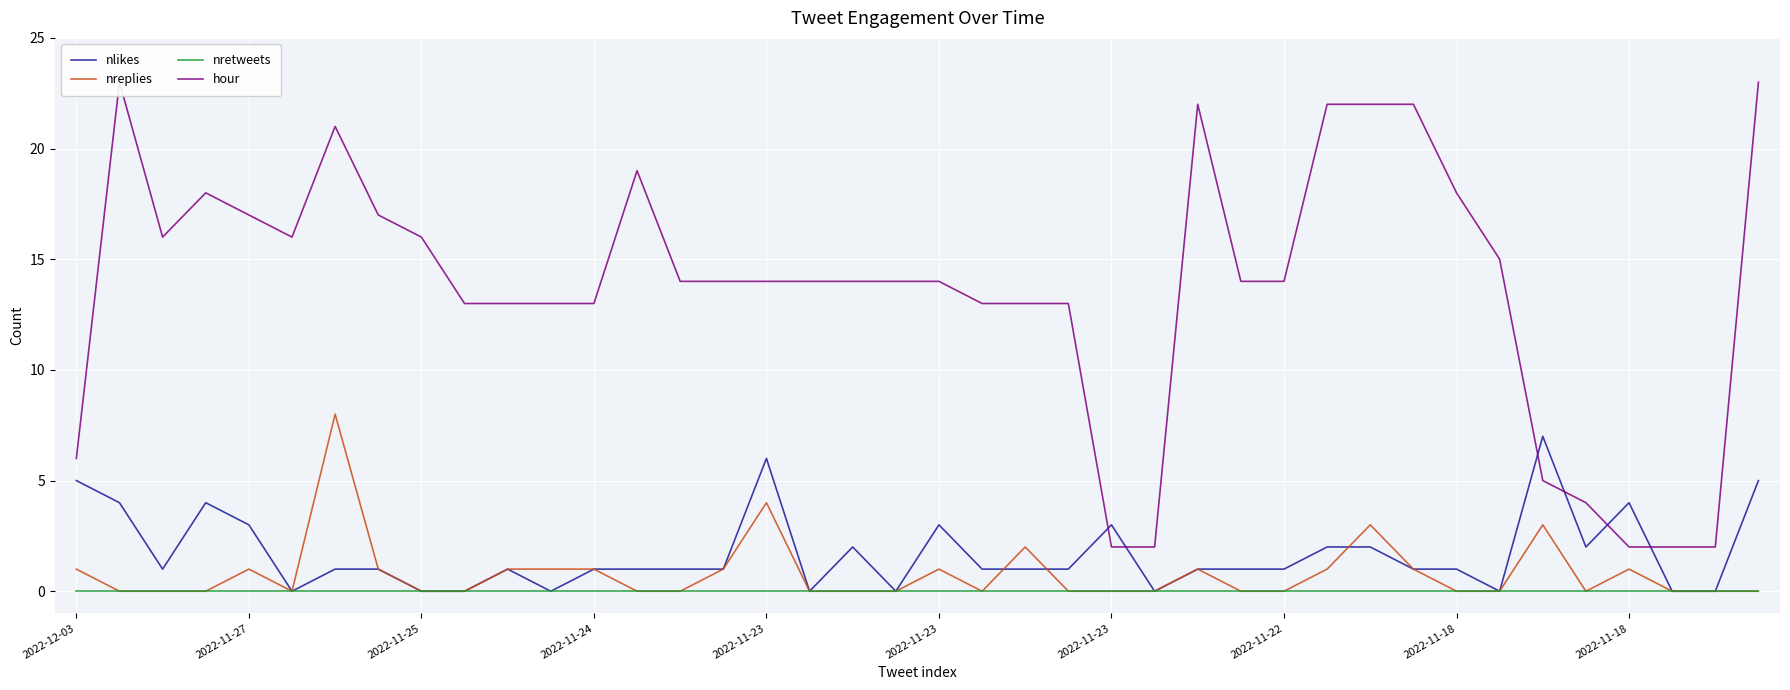

Rank the series at 14 from lowest to highest value.

nreplies, nretweets, nlikes, hour